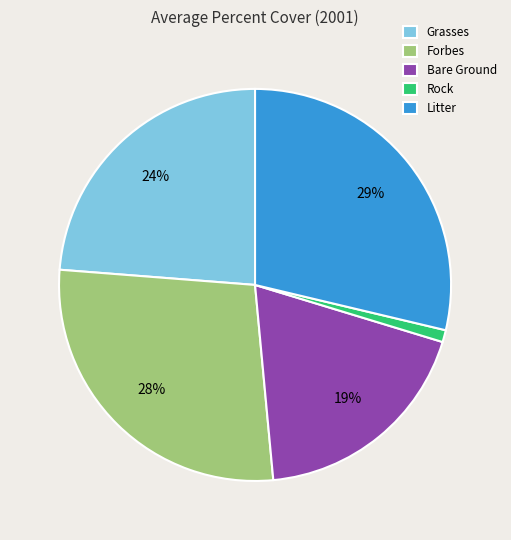

Which has a higher value, Rock or Forbes?

Forbes